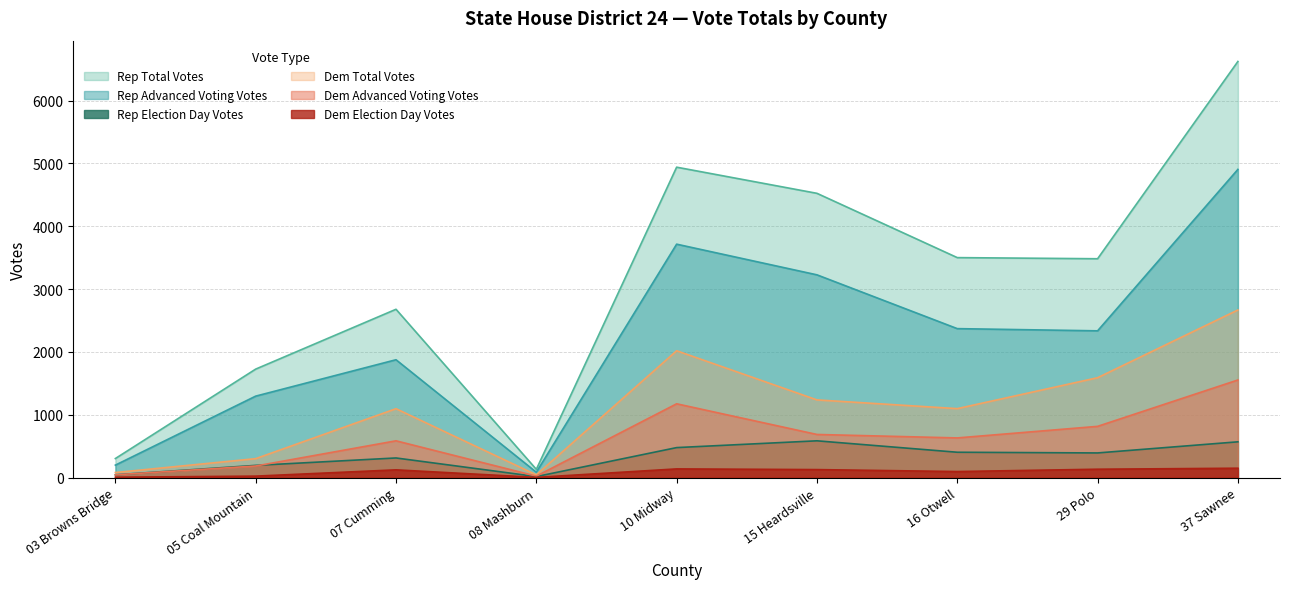

Where is Rep Total Votes nearest to the value 3377?

29 Polo